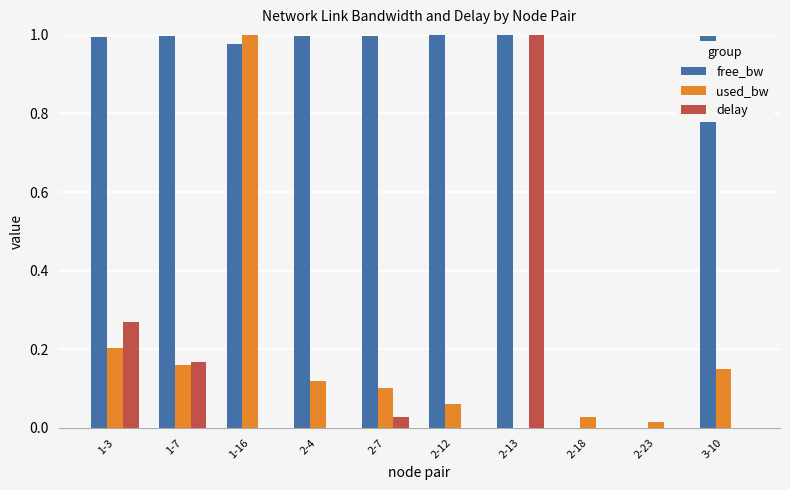

What is the sum of all used_bw values?

1.8